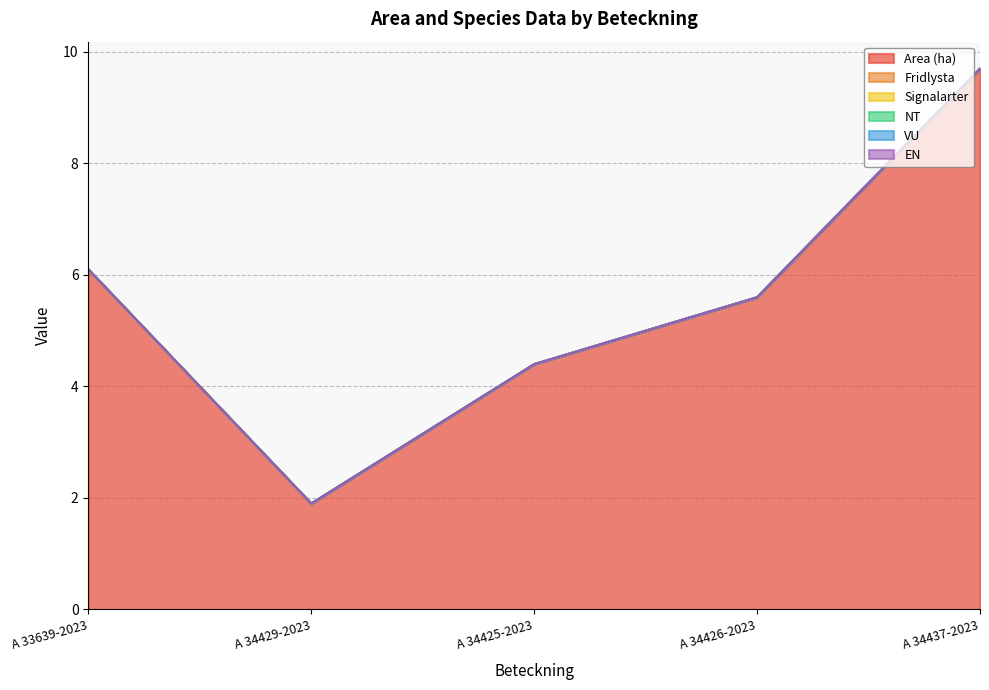

Which series changed the most between A 33639-2023 and A 34437-2023?

Area (ha)